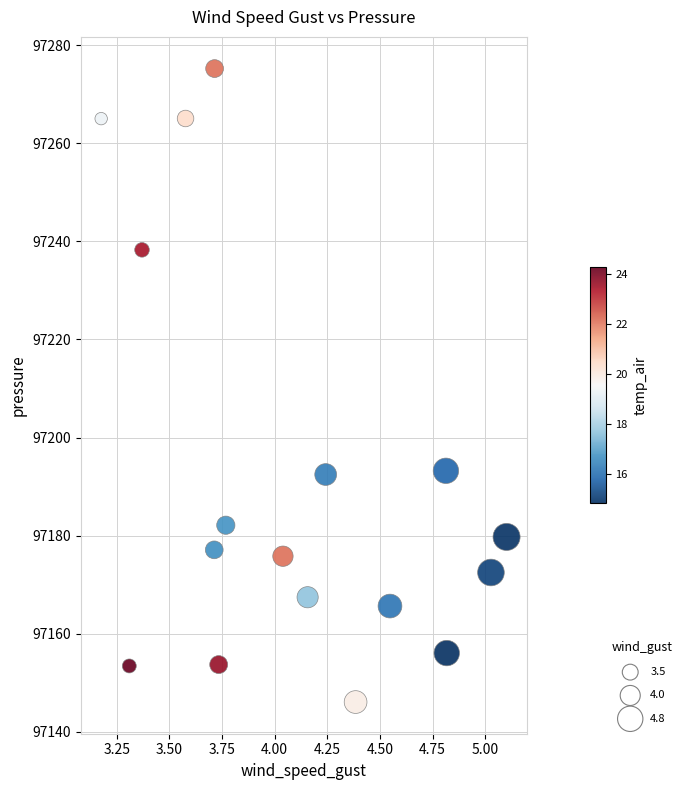

What is the range of X values (max minus min)?

1.9